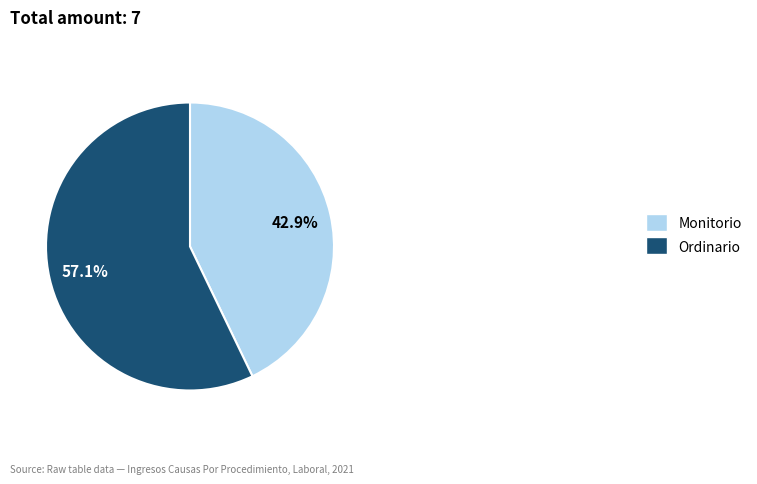

How many segments does this pie chart have?

2